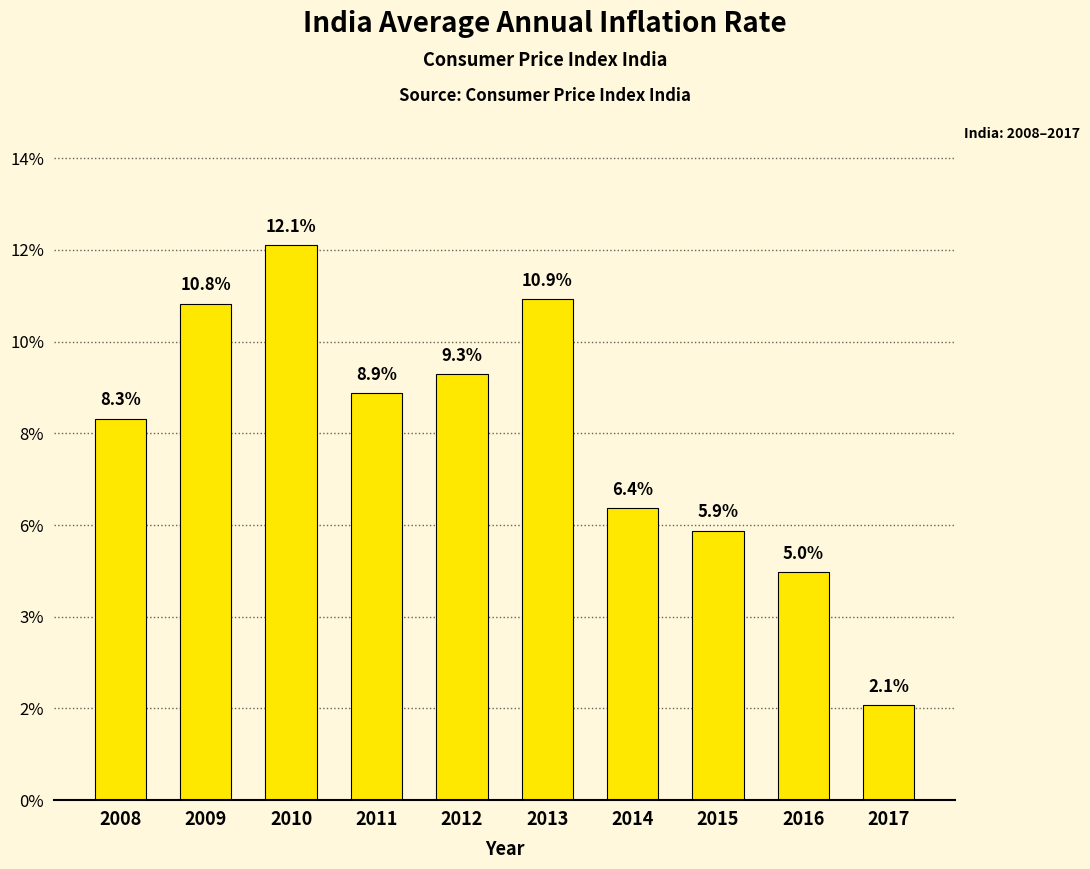

Are the bars horizontal?

No